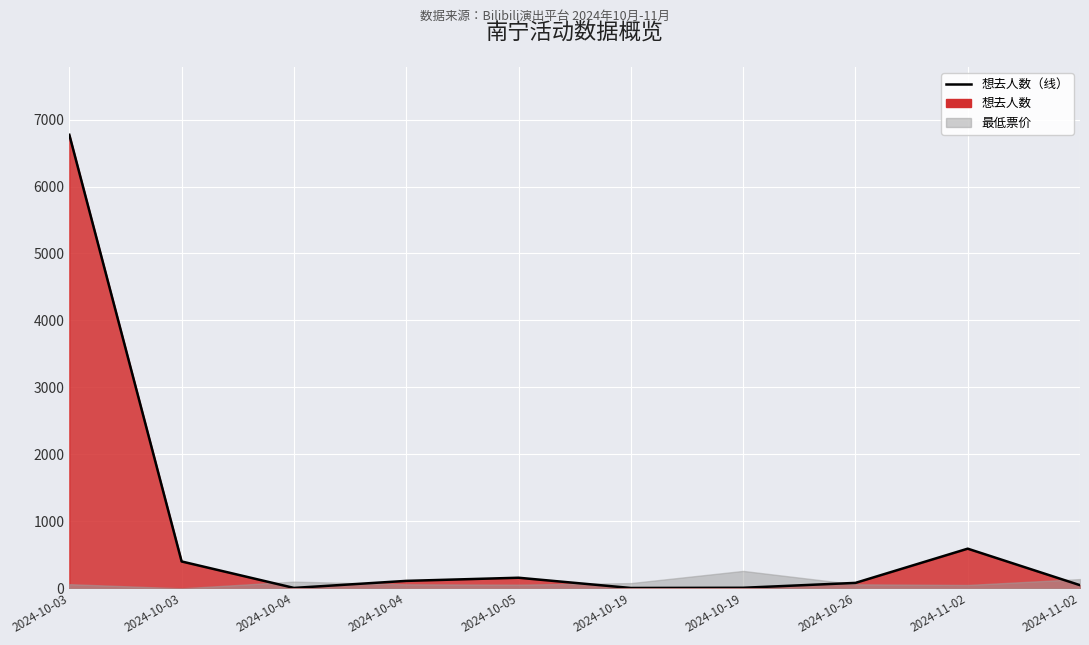

At which category does the data reach its first local valley?

2024-10-04